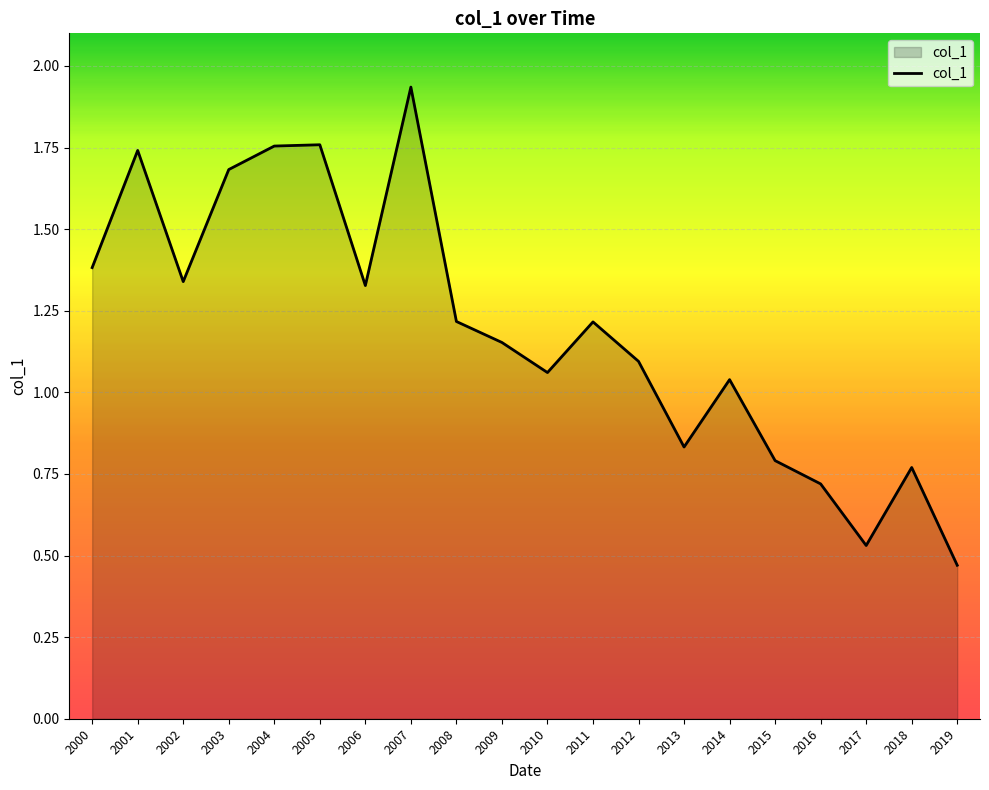

True or false: the data shows 1.1 at 2010.

True